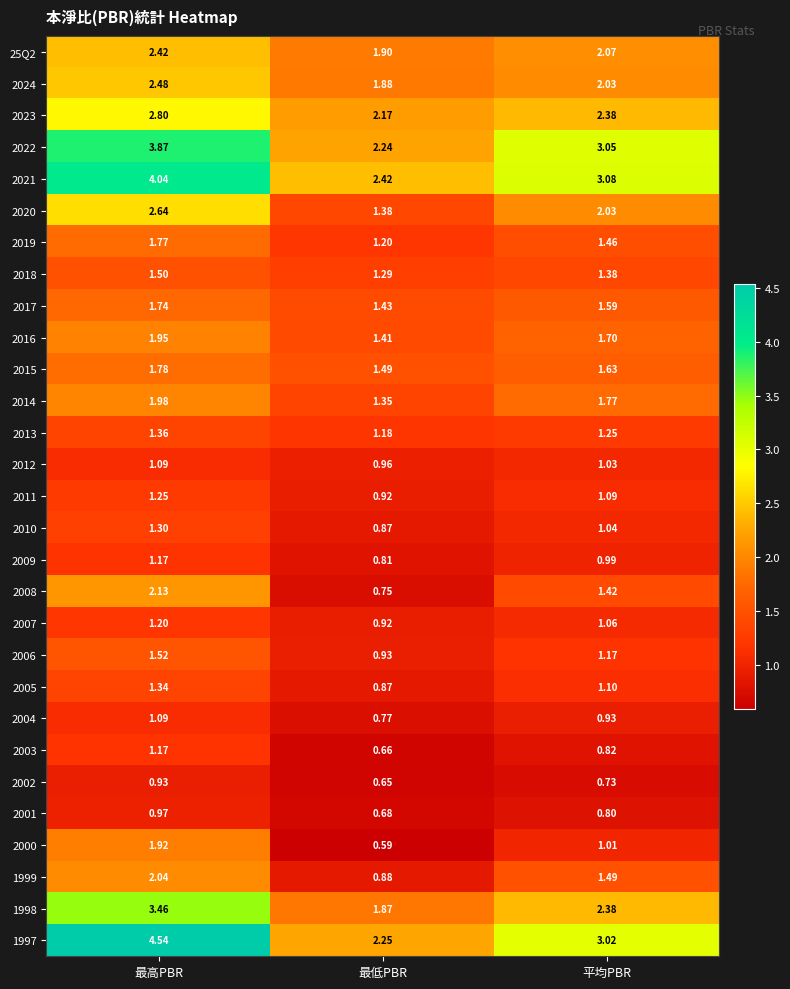

Is the value of 2008 at 最高PBR greater than the value of 2024 at 最高PBR?

No